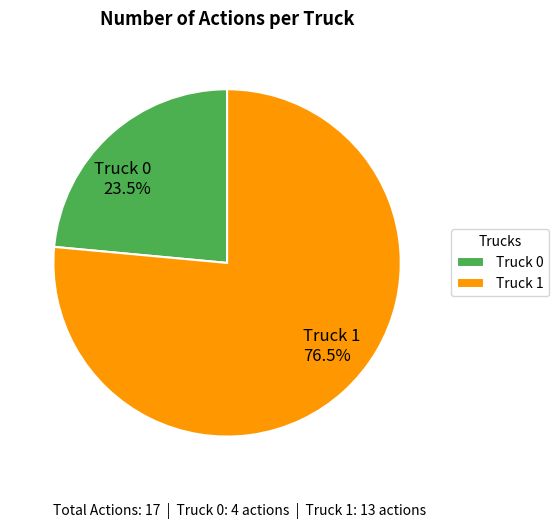

To the nearest percent, what is the difference between the Truck 0 and Truck 1 slice percentages?

53%